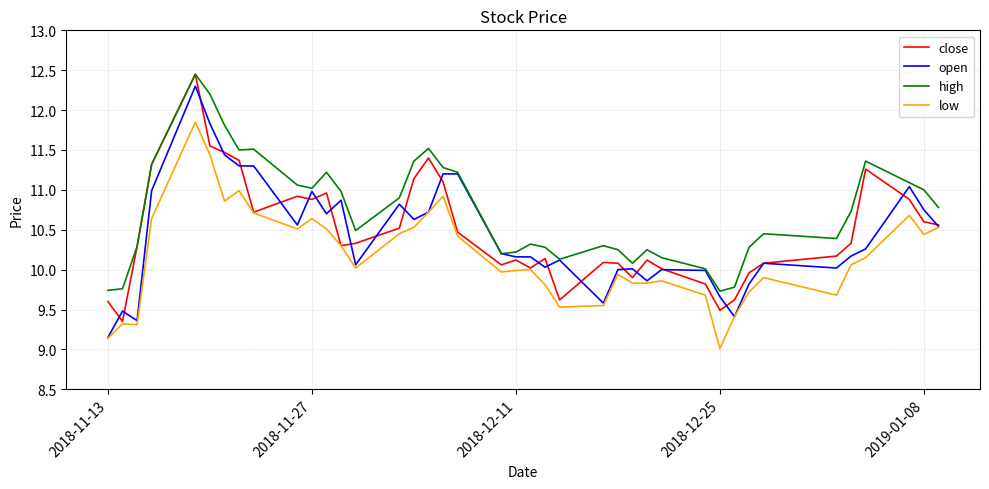

Which series has the largest total across all categories?

high